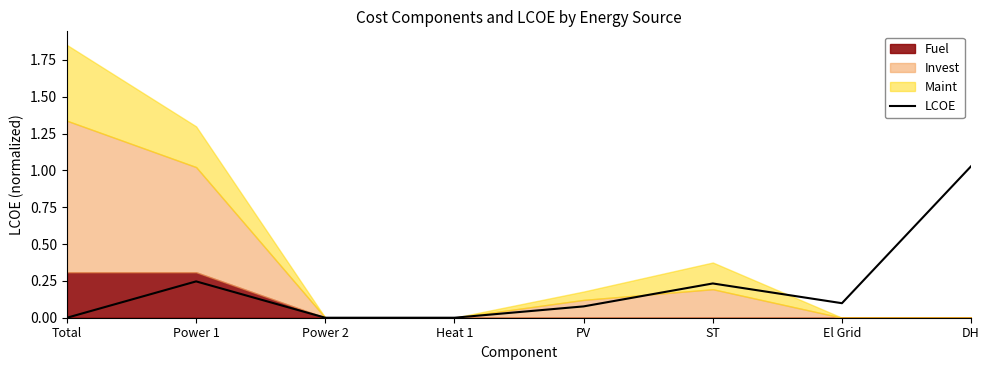

Read the value at PV.

0.1